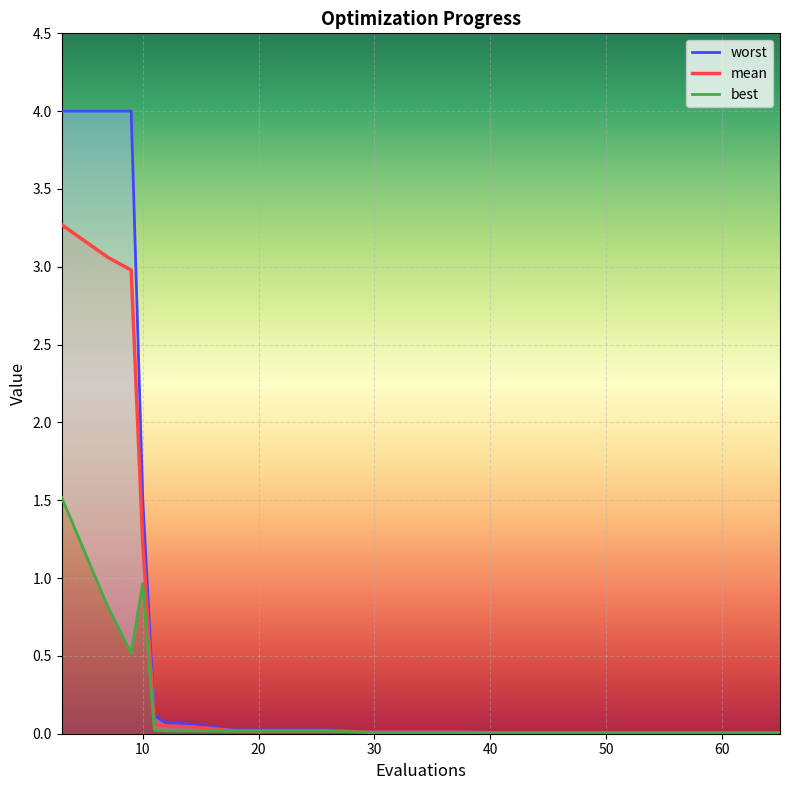

True or false: worst and best intersect in this chart.

False